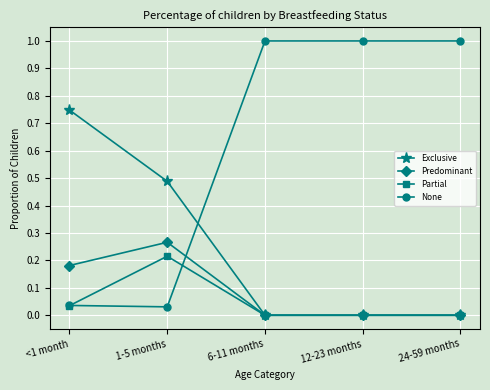

In Predominant, how many points are higher than both neighbors (excluding endpoints)?

1